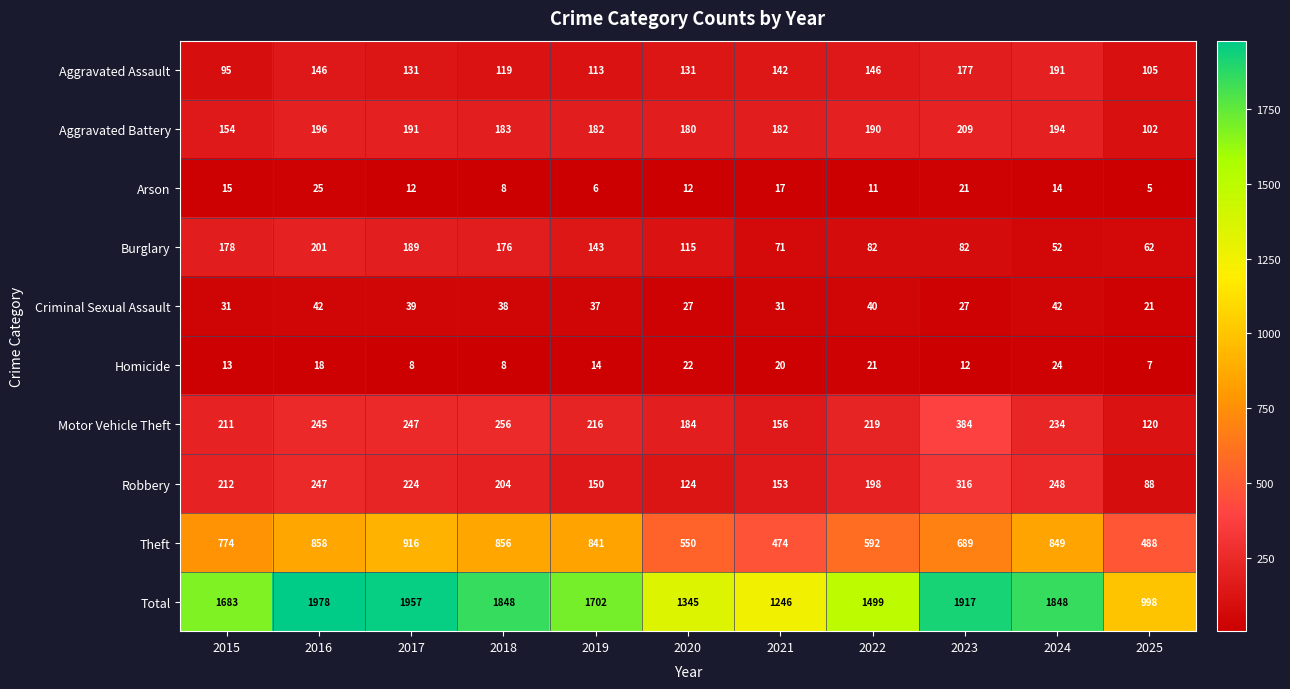

Count the Arson values in the range 8 to 17.

7